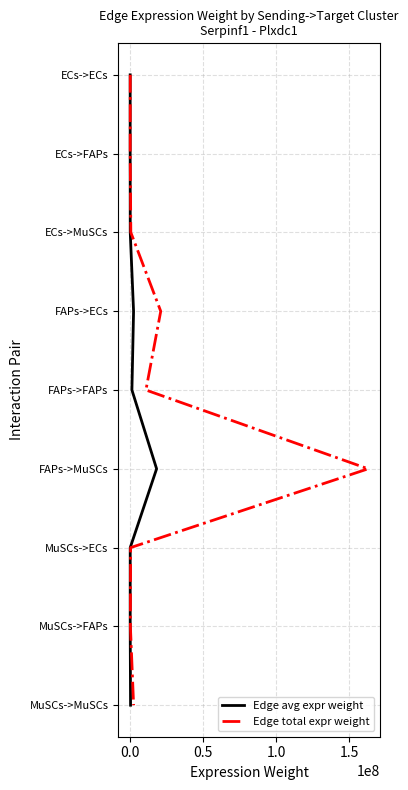

True or false: Edge total expr weight has a value of 2 at 0.5.

True